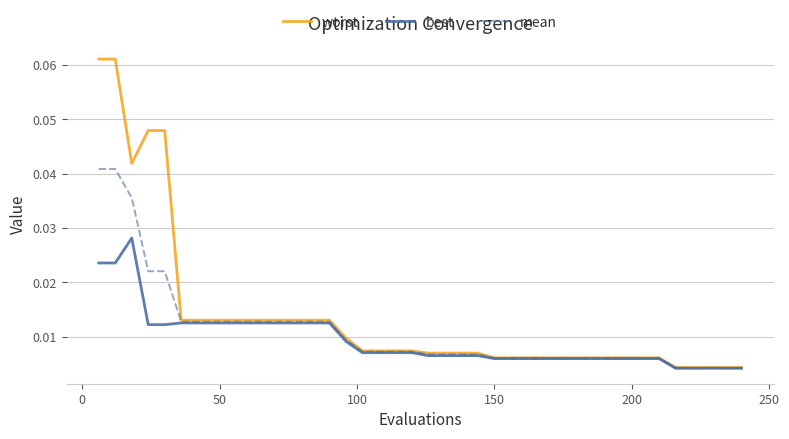

Rank the series by their maximum value, from lowest to highest.

best, mean, worst